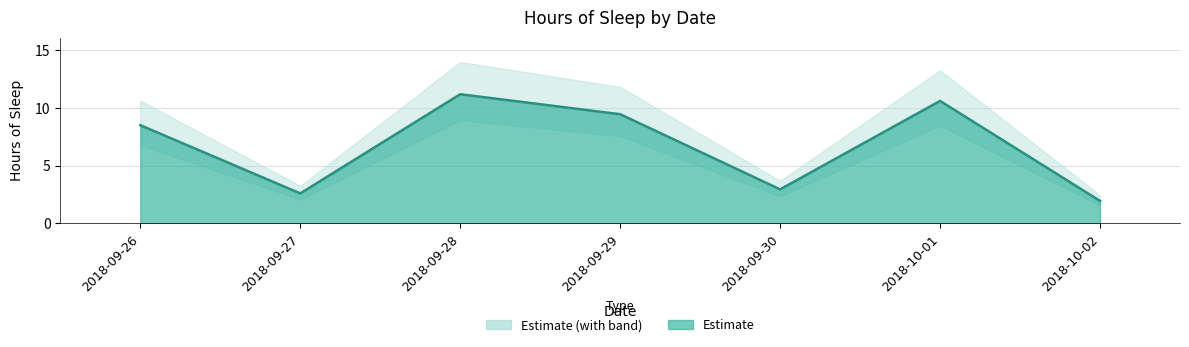

What is the average value?

6.7